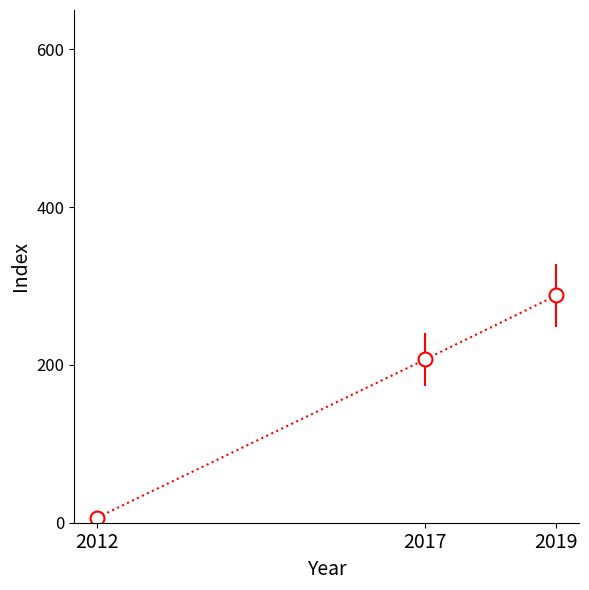

Does the chart have visible grid lines?

No